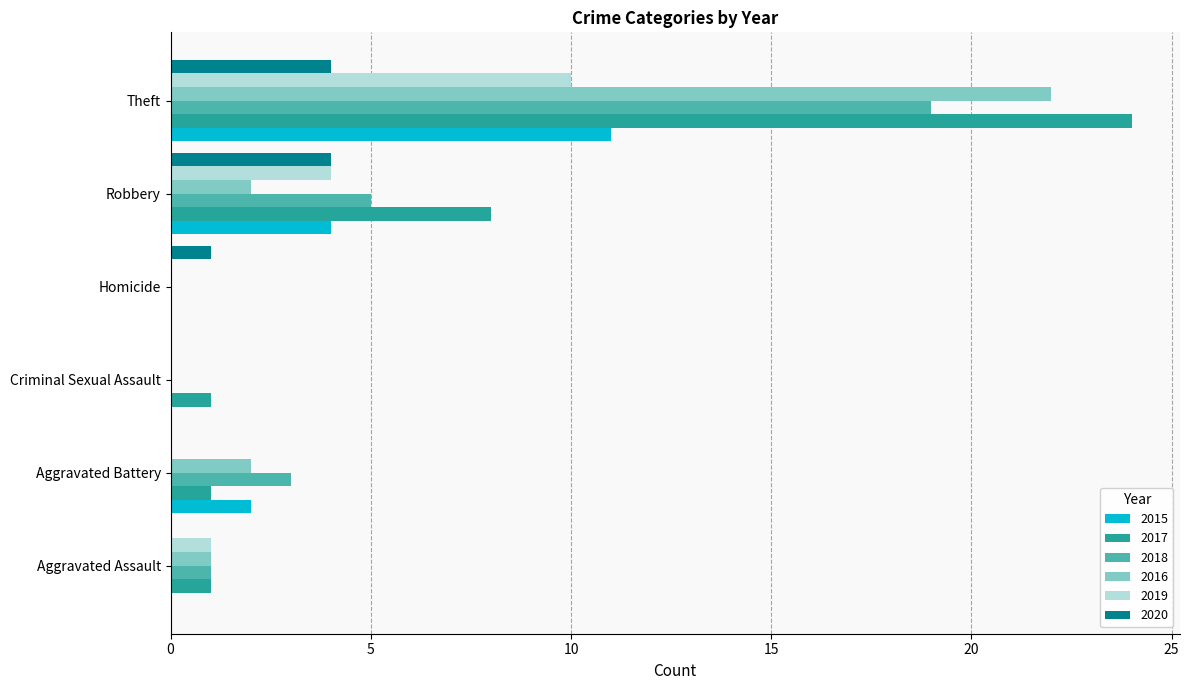

Is it true that 2020 equals 2 at Theft?

False